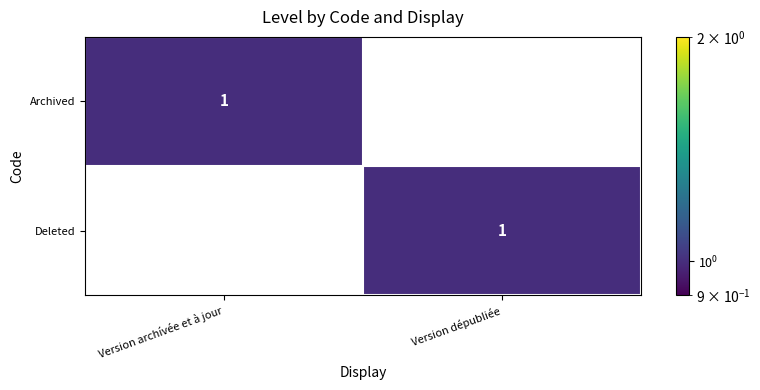

At which label does Deleted reach its minimum?

Version archívée et à jour